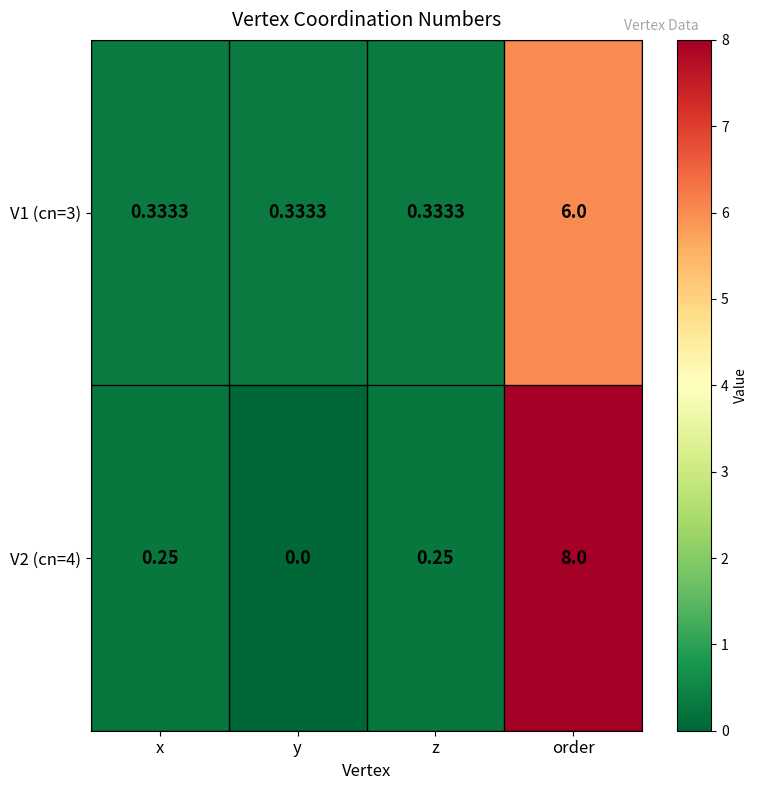

At which label does V1 (cn=3) reach its peak?

order